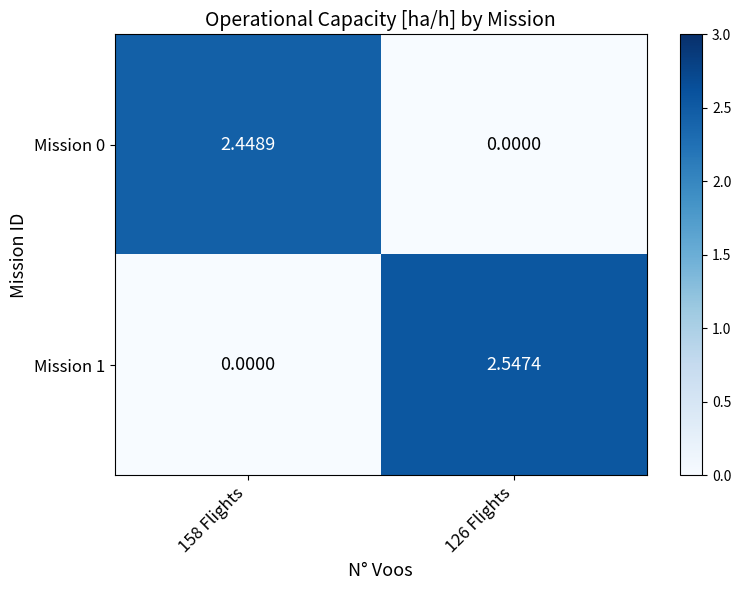

Is the value of Mission 0 at 158 Flights greater than the value of Mission 1 at 158 Flights?

Yes